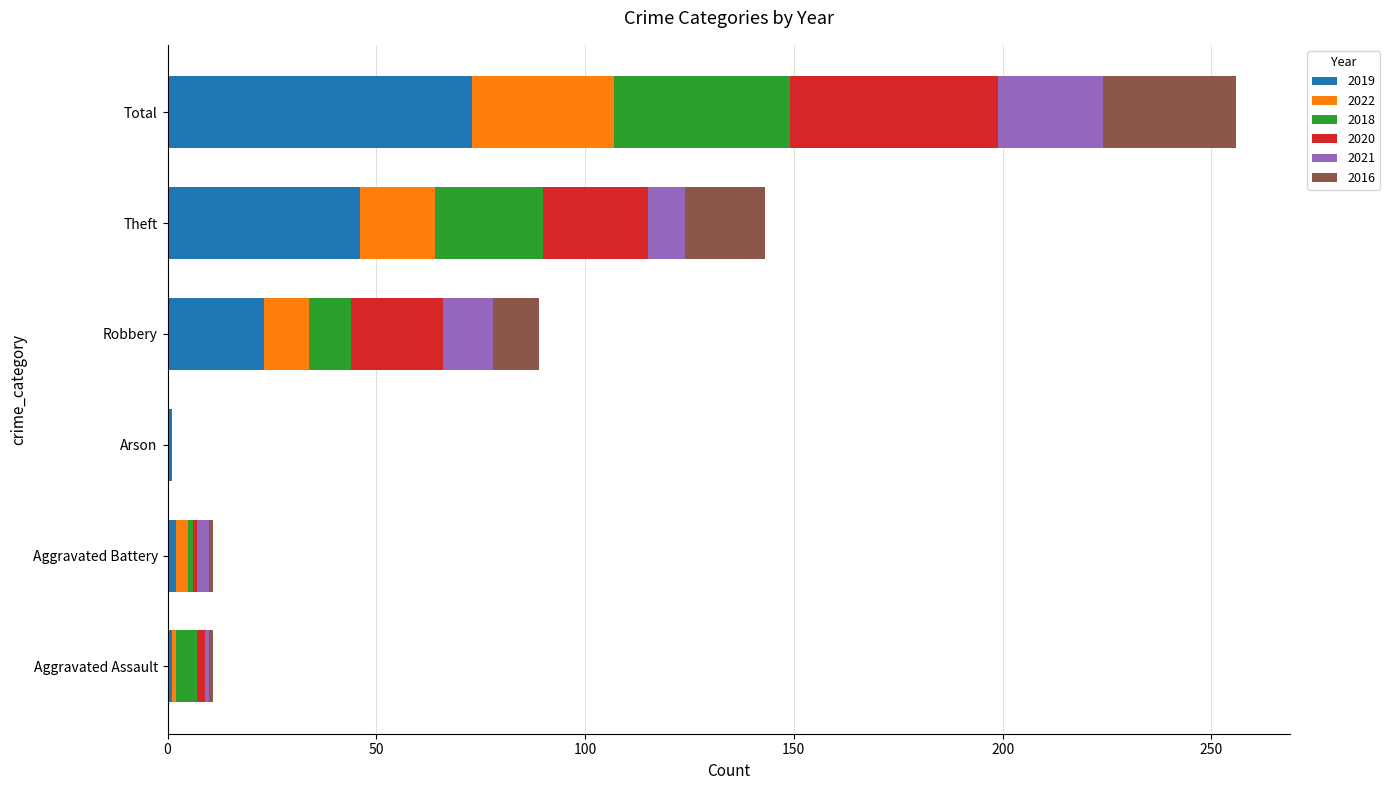

At which category is the sum across all series the highest?

Total